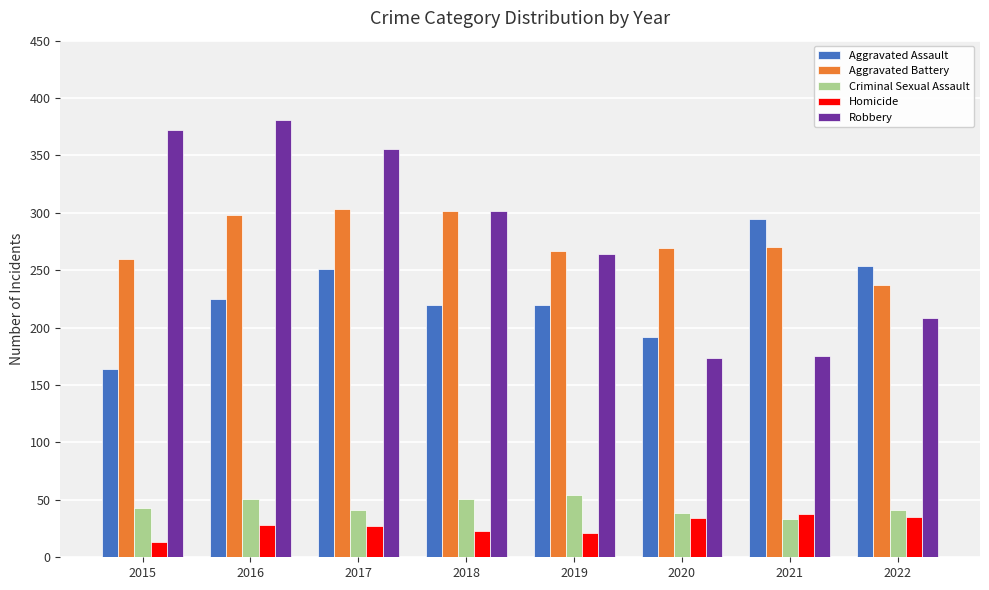

What is the value of the Aggravated Assault bar at the 5th from the left?

220